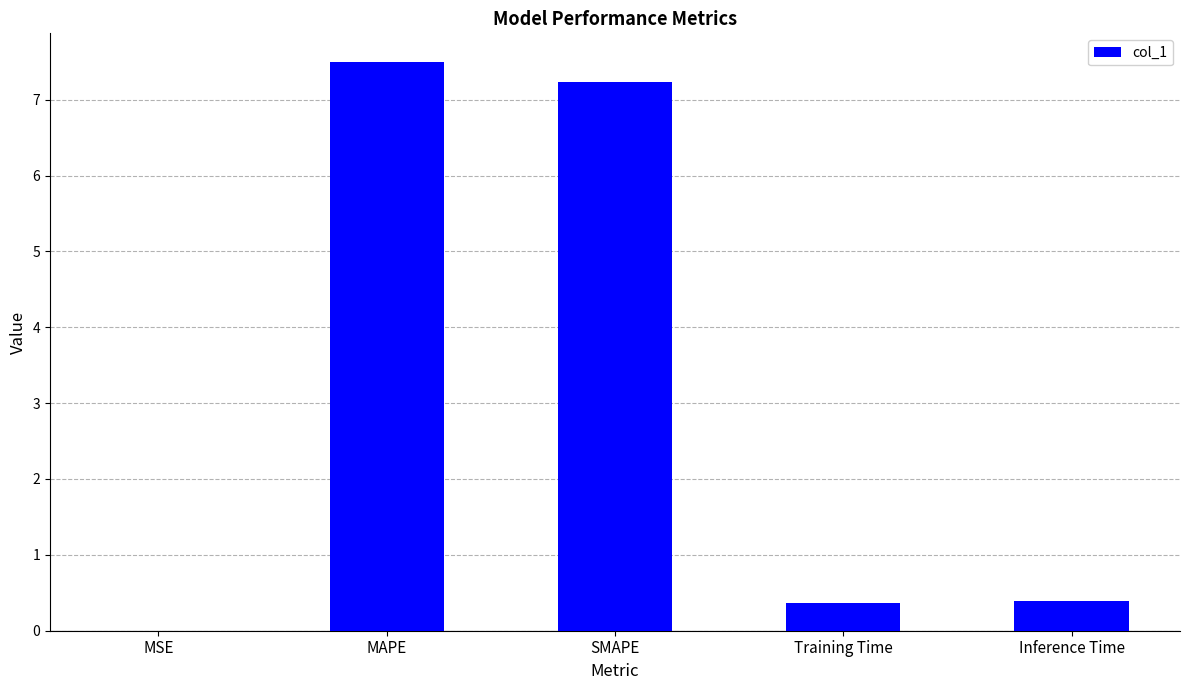

What is the sum of the values at MAPE and Inference Time?

7.9